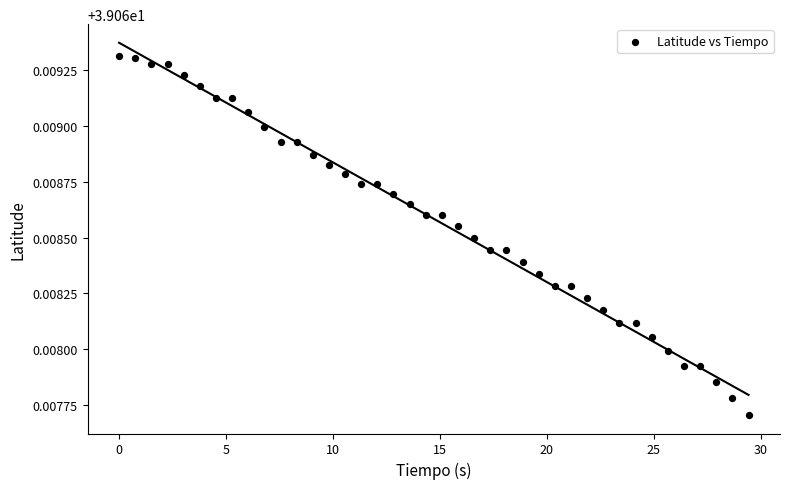

What is the range of X values (max minus min)?

29.4